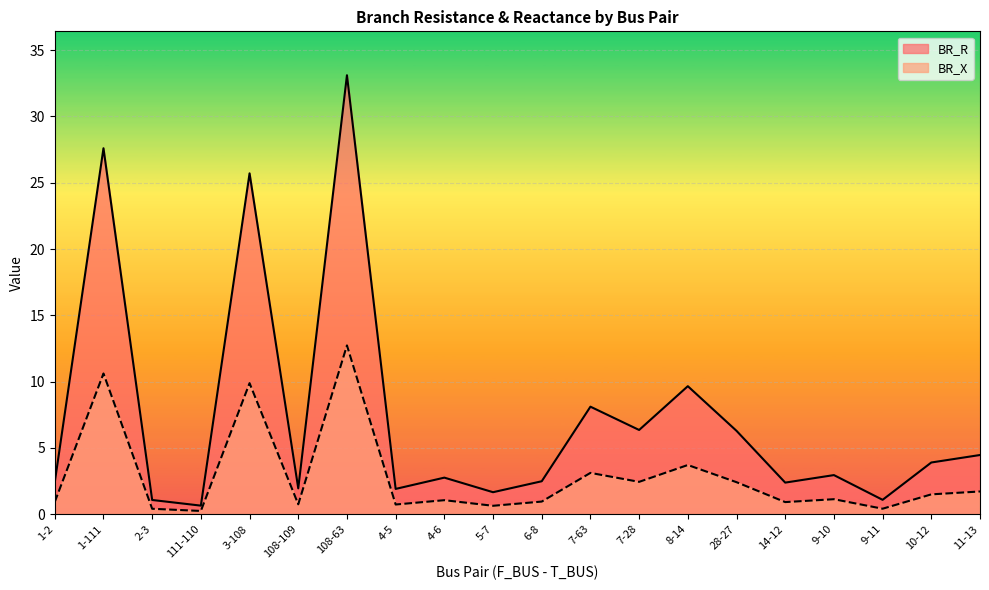

What is the difference between the second highest and second lowest values in the BR_X series?

10.2